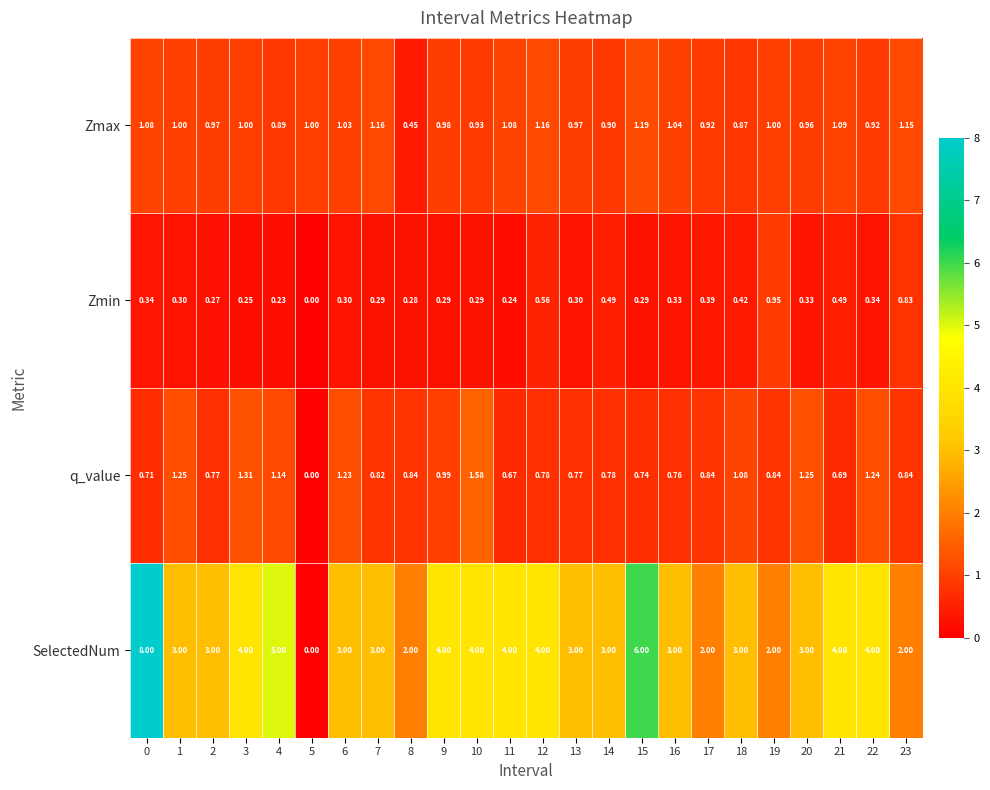

At 20, list the series in order from largest to smallest.

SelectedNum, q_value, Zmax, Zmin